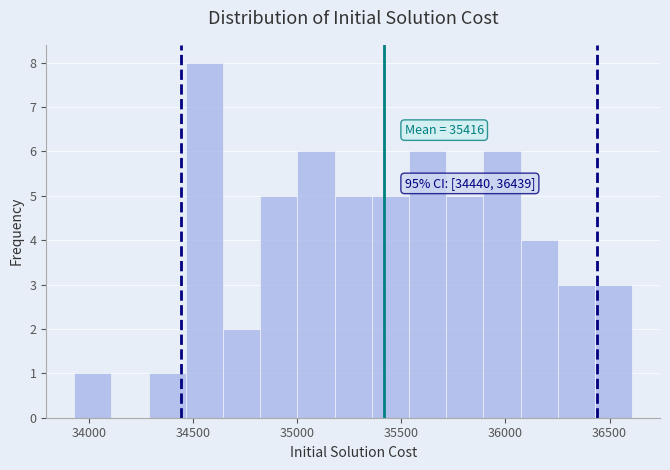

Around what value on the x-axis is the tallest bar? Give the approximate position of its centre, as read against the axis.

34550